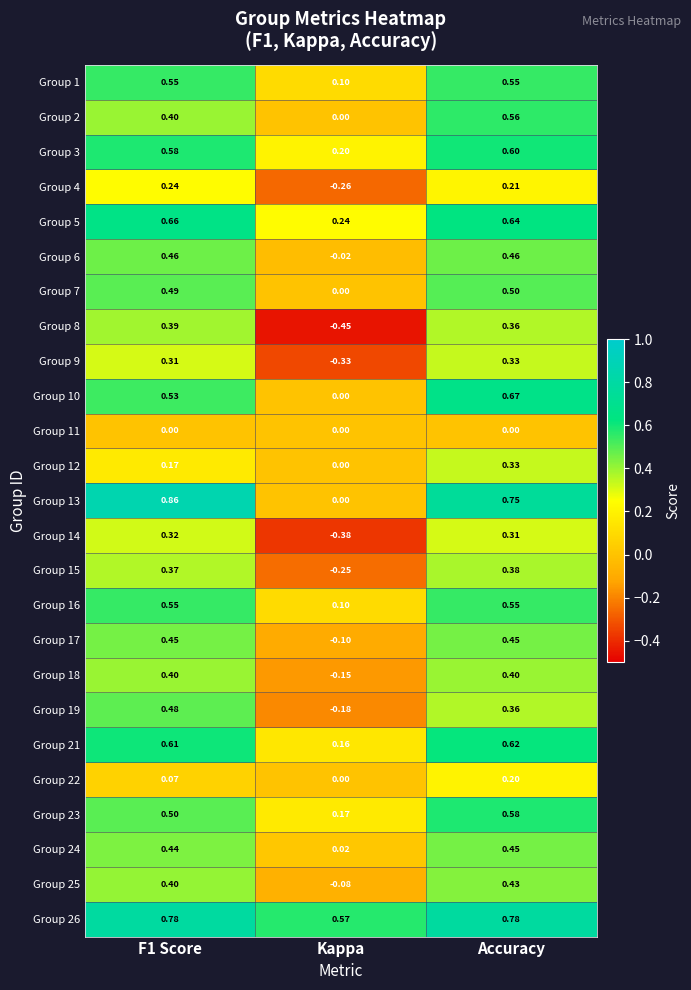

Is the value of Group 25 at Kappa greater than the value of Group 22 at Accuracy?

No